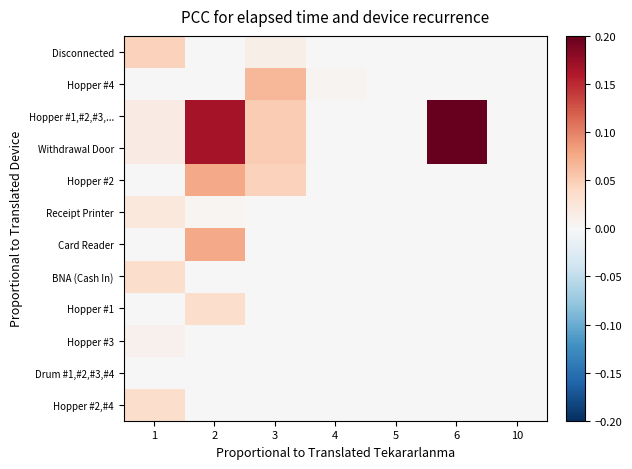

How many categories are shown in the chart?

7